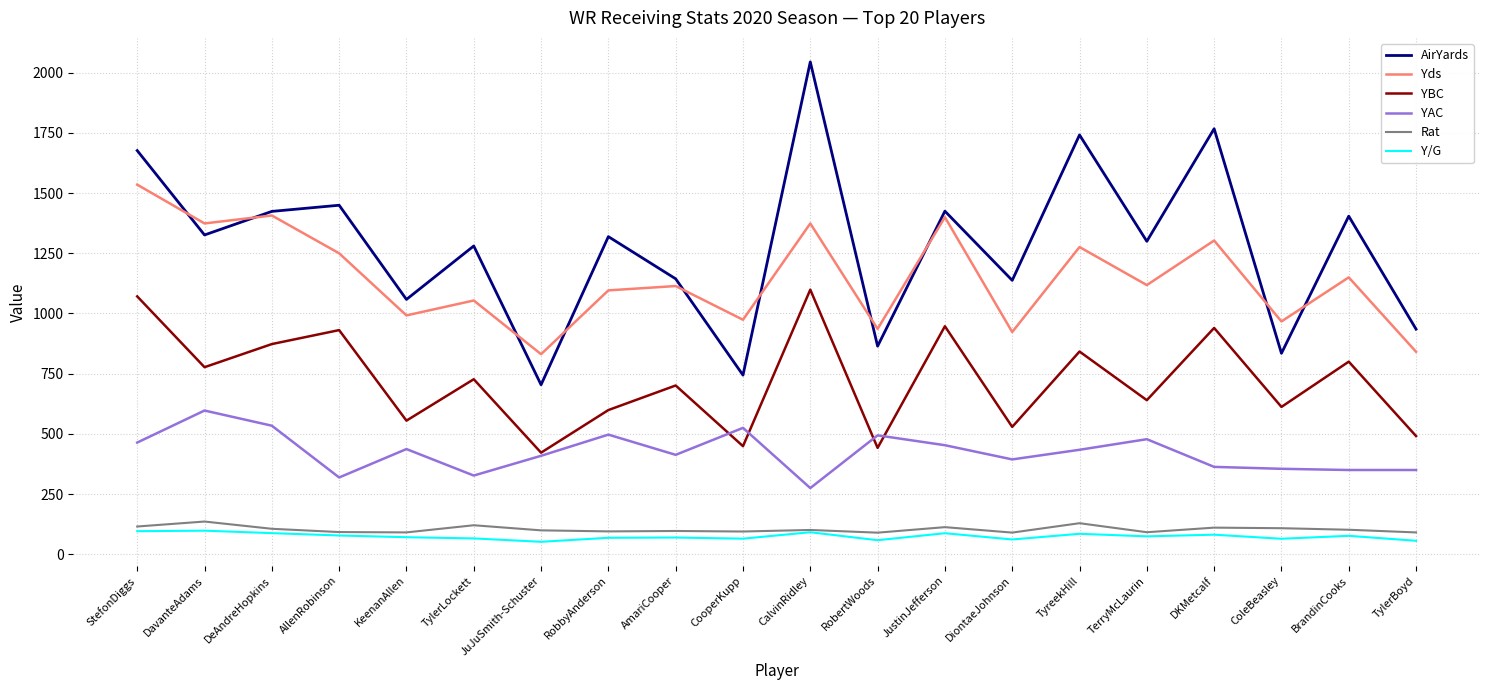

True or false: Rat and YAC intersect in this chart.

False